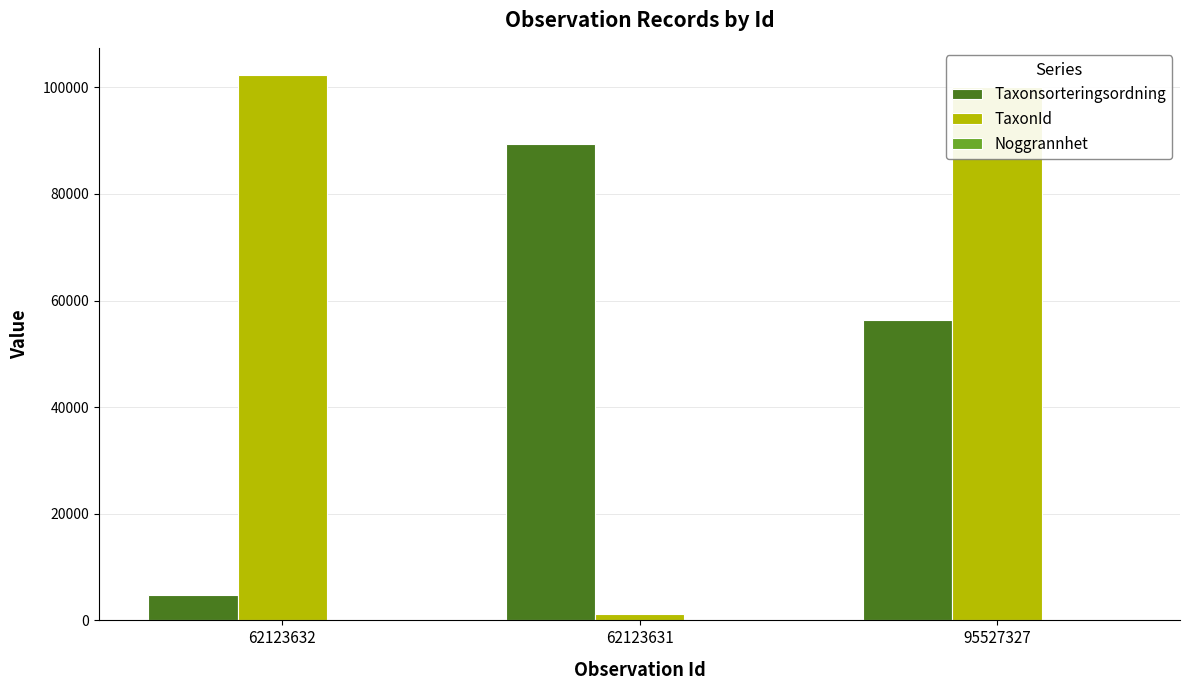

Between 62123632 and 95527327, which series saw the biggest shift?

Taxonsorteringsordning